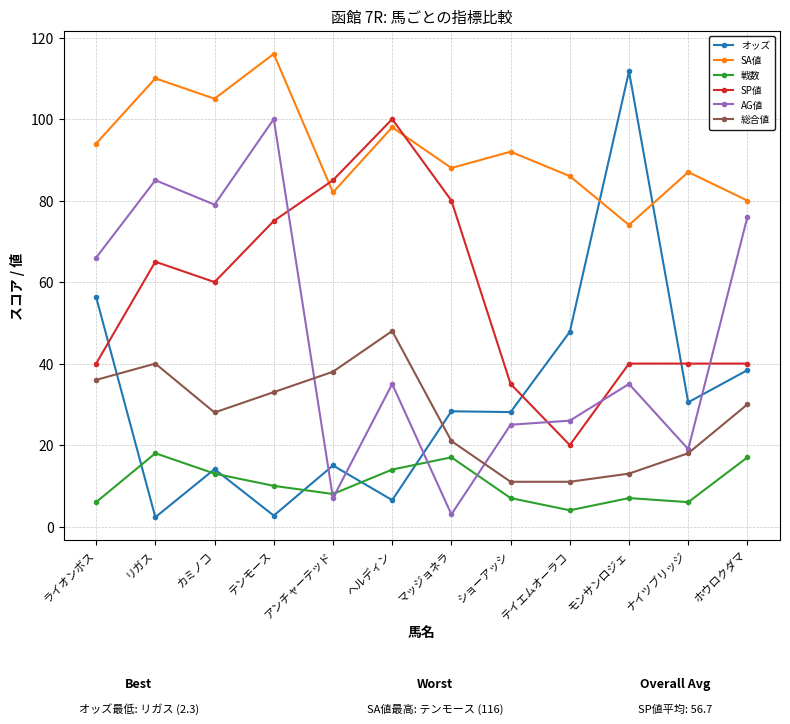

What are all the series names shown in the legend?

オッズ, SA値, 戦数, SP値, AG値, 総合値